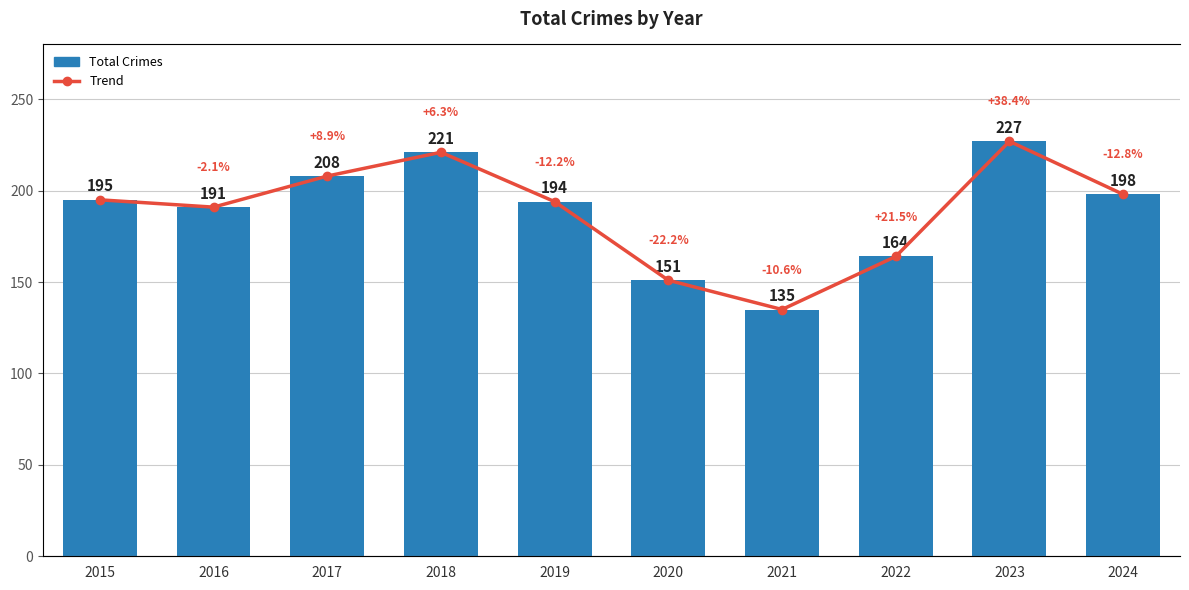

Reading left to right, what are all the values shown in this chart?

Total Crimes: 2015=195	2016=191	2017=208	2018=221	2019=194	2020=151	2021=135	2022=164	2023=227	2024=198
Trend: 2015=195	2016=191	2017=208	2018=221	2019=194	2020=151	2021=135	2022=164	2023=227	2024=198